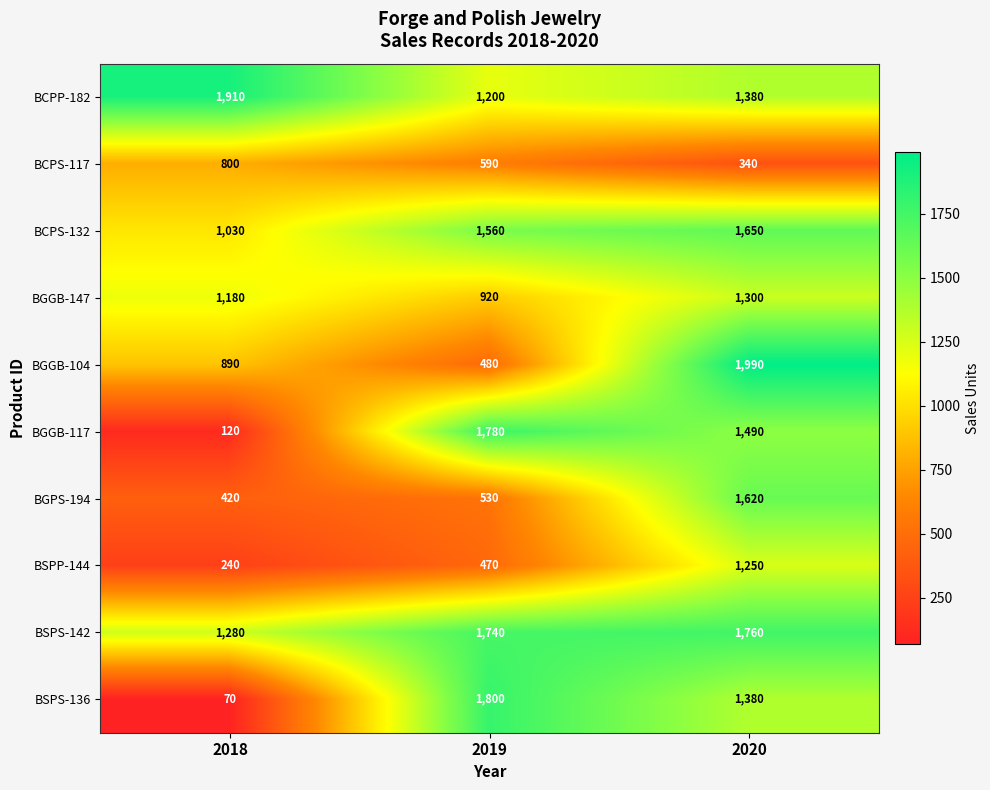

What is the difference between the BSPS-136 values at 2020 and 2018?

1310